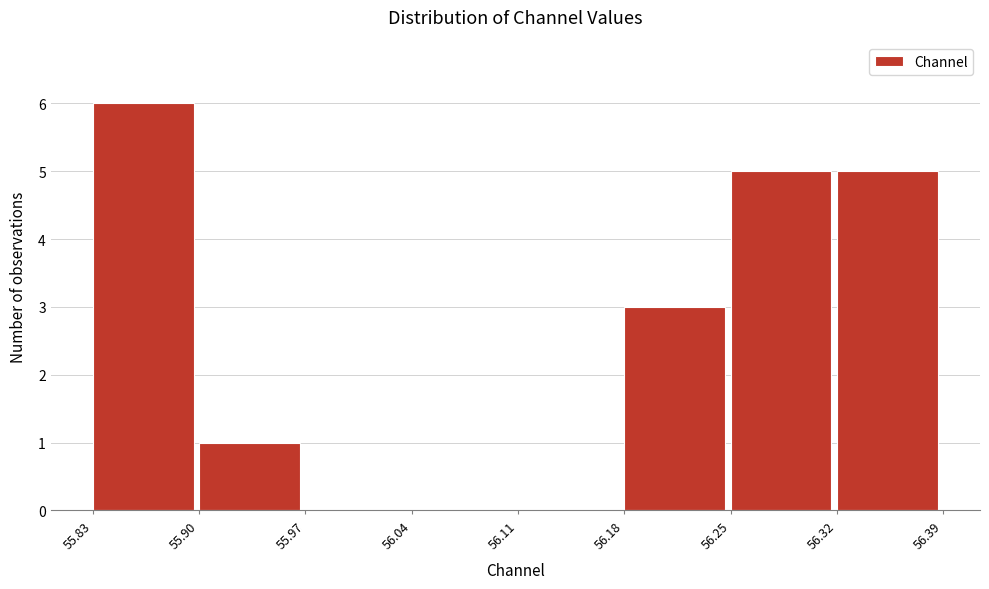

Which range on the x-axis has the tallest bar?

55.83 to 55.90